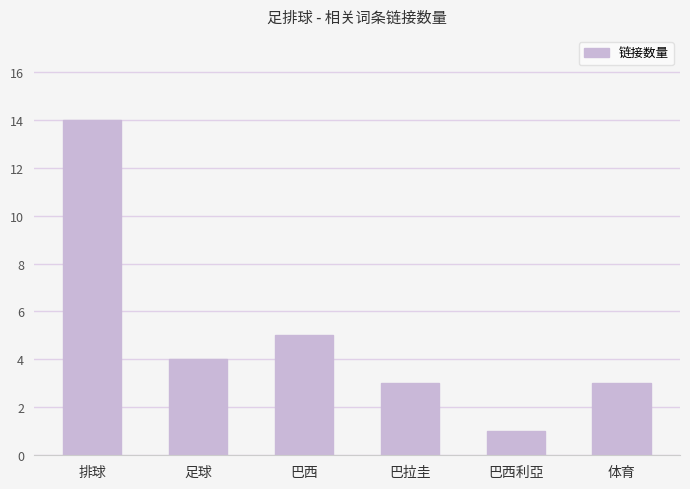

Reading left to right, what are all the values shown in this chart?

排球=14	足球=4	巴西=5	巴拉圭=3	巴西利亞=1	体育=3